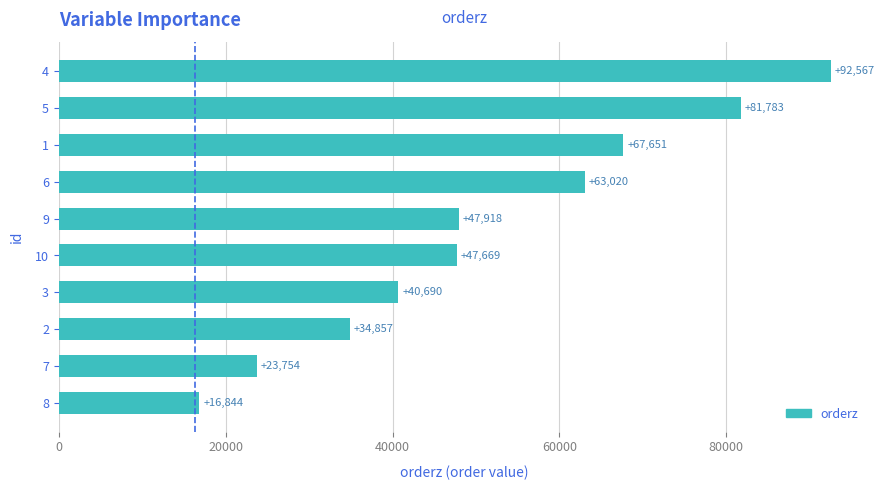

The value at 3 is 10250. True or false?

False